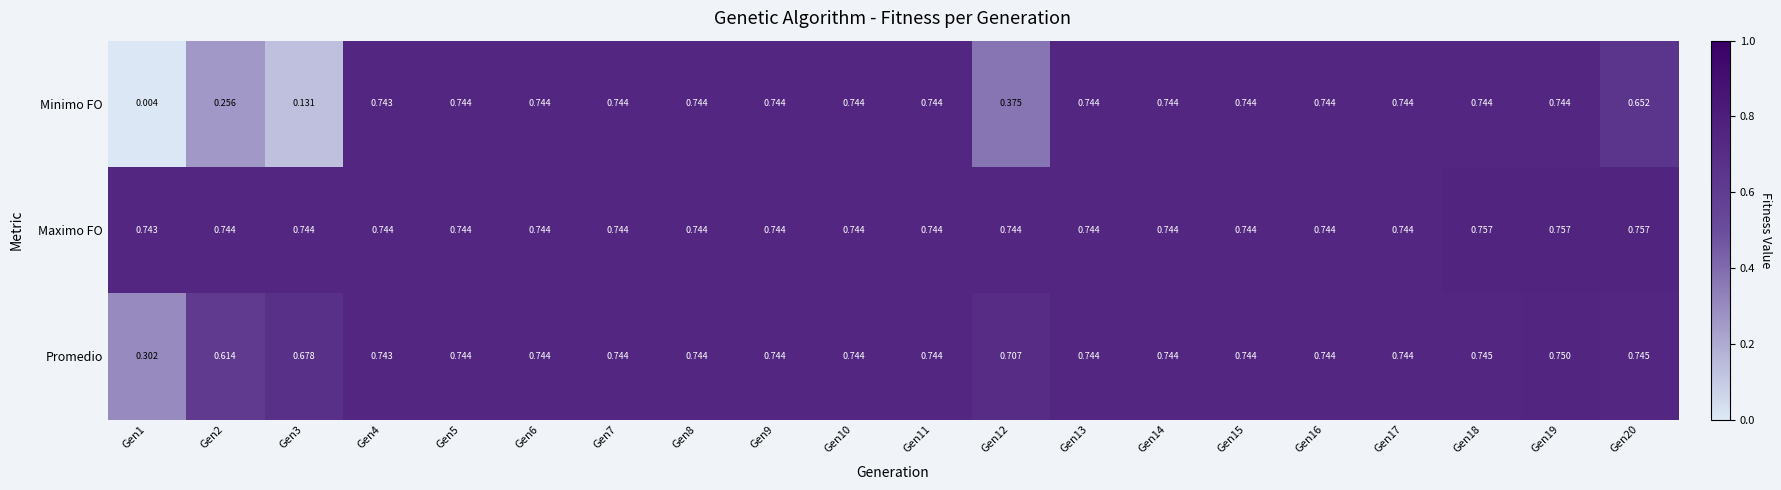

Which series has the widest spread of values?

Minimo FO